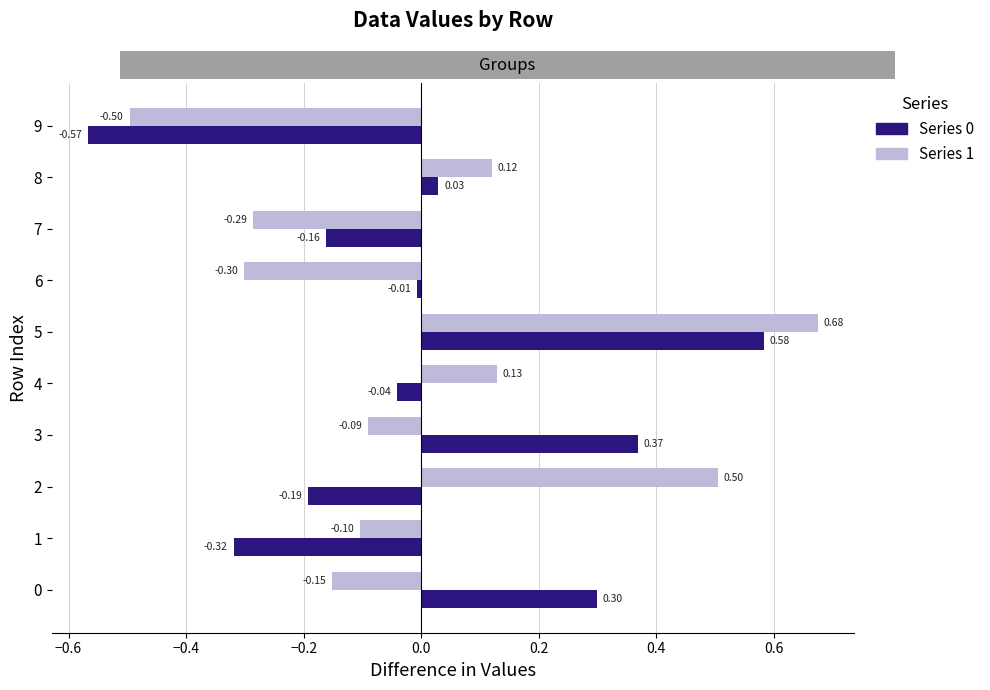

Count the number of data series in this chart.

2